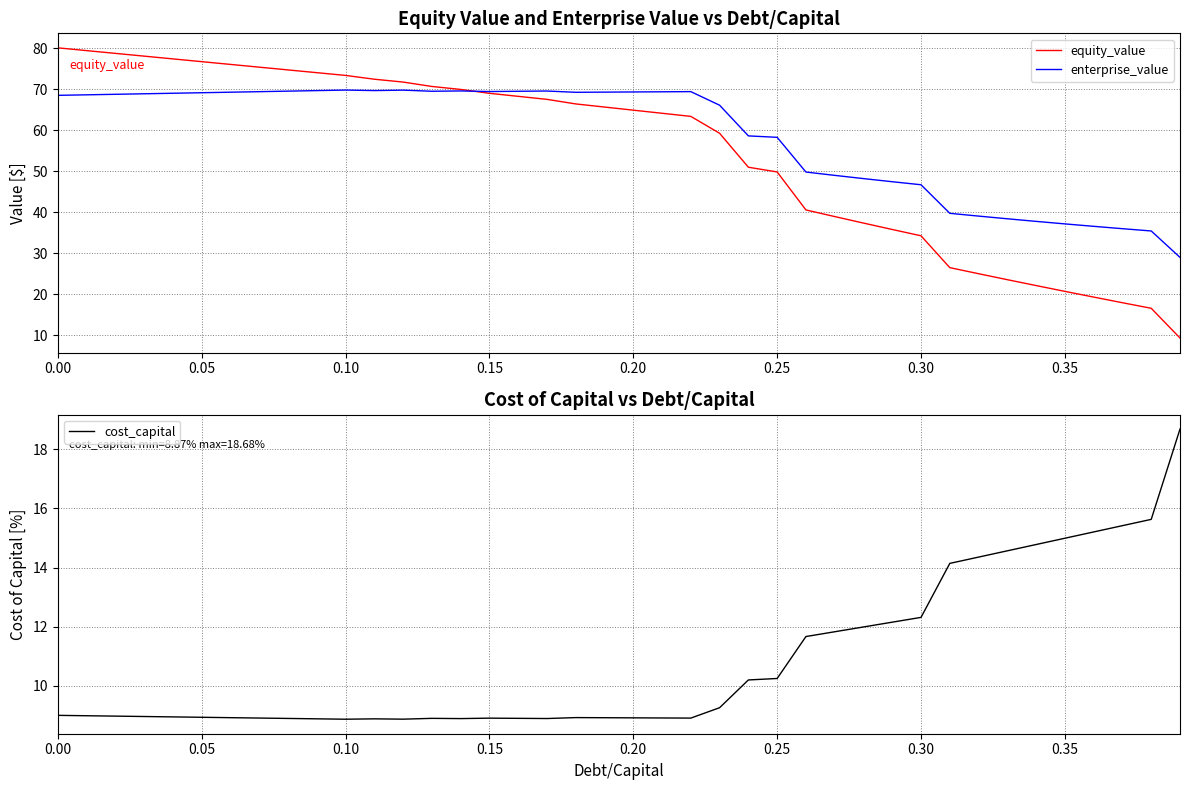

Reading left to right, list all the values displayed in this chart.

equity_value: 80.1	79.5	78.8	78.1	77.4	76.8	76.1	75.4	74.7	74.1	73.4	72.5	71.8	70.7	70.0	69.0	68.3	67.6	66.4	65.7	64.9	64.2	63.4	59.3	51.0	49.8	40.6	38.9	37.3	35.8	34.2	26.5	25.0	23.5	22.1	20.7	19.3	17.9	16.5	9.3
enterprise_value: 68.5	68.7	68.8	68.9	69.1	69.2	69.3	69.4	69.6	69.7	69.8	69.7	69.8	69.5	69.6	69.5	69.5	69.6	69.3	69.3	69.4	69.4	69.4	66.1	58.6	58.3	49.8	49.0	48.2	47.4	46.7	39.7	39.1	38.4	37.8	37.1	36.6	36.0	35.4	29.0
cost_capital: 9.0	9.0	9.0	9.0	9.0	8.9	8.9	8.9	8.9	8.9	8.9	8.9	8.9	8.9	8.9	8.9	8.9	8.9	8.9	8.9	8.9	8.9	8.9	9.3	10.2	10.3	11.7	11.8	12.0	12.2	12.3	14.1	14.4	14.6	14.8	15.0	15.2	15.4	15.6	18.7